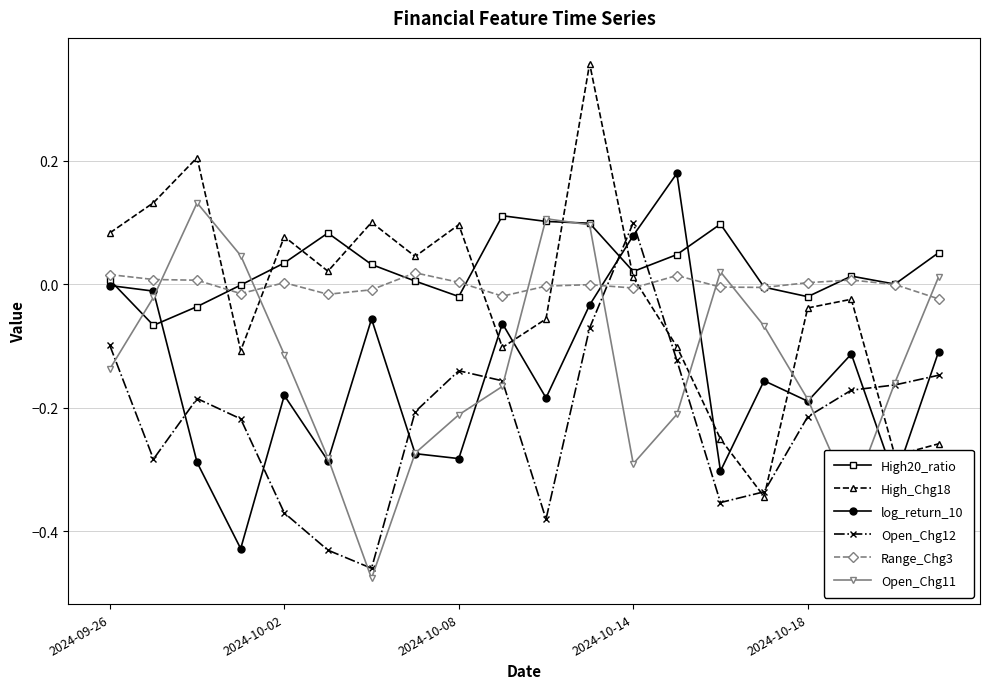

How many times do Open_Chg11 and log_return_10 cross each other?

9